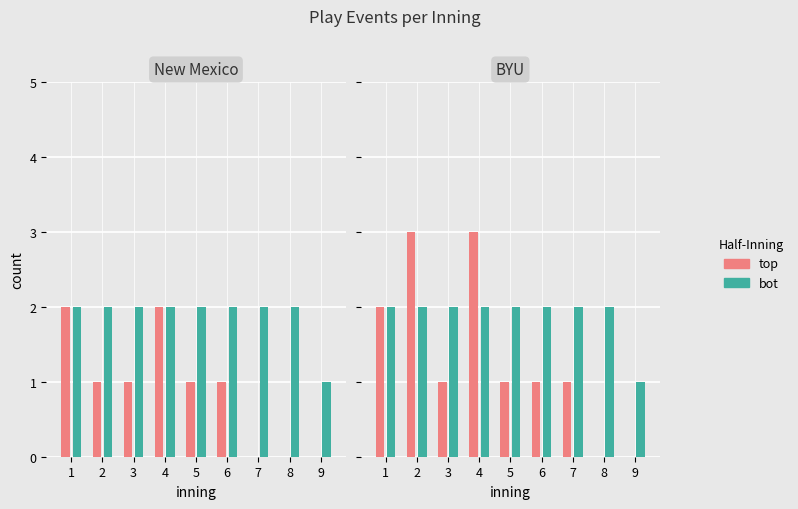

Reading left to right, transcribe all the data shown in this chart.

top (New Mexico): 1=2	2=1	3=1	4=2	5=1	6=1	7=0	8=0	9=0
bot (New Mexico): 1=2	2=2	3=2	4=2	5=2	6=2	7=2	8=2	9=1
top (BYU): 1=2	2=3	3=1	4=3	5=1	6=1	7=1	8=0	9=0
bot (BYU): 1=2	2=2	3=2	4=2	5=2	6=2	7=2	8=2	9=1